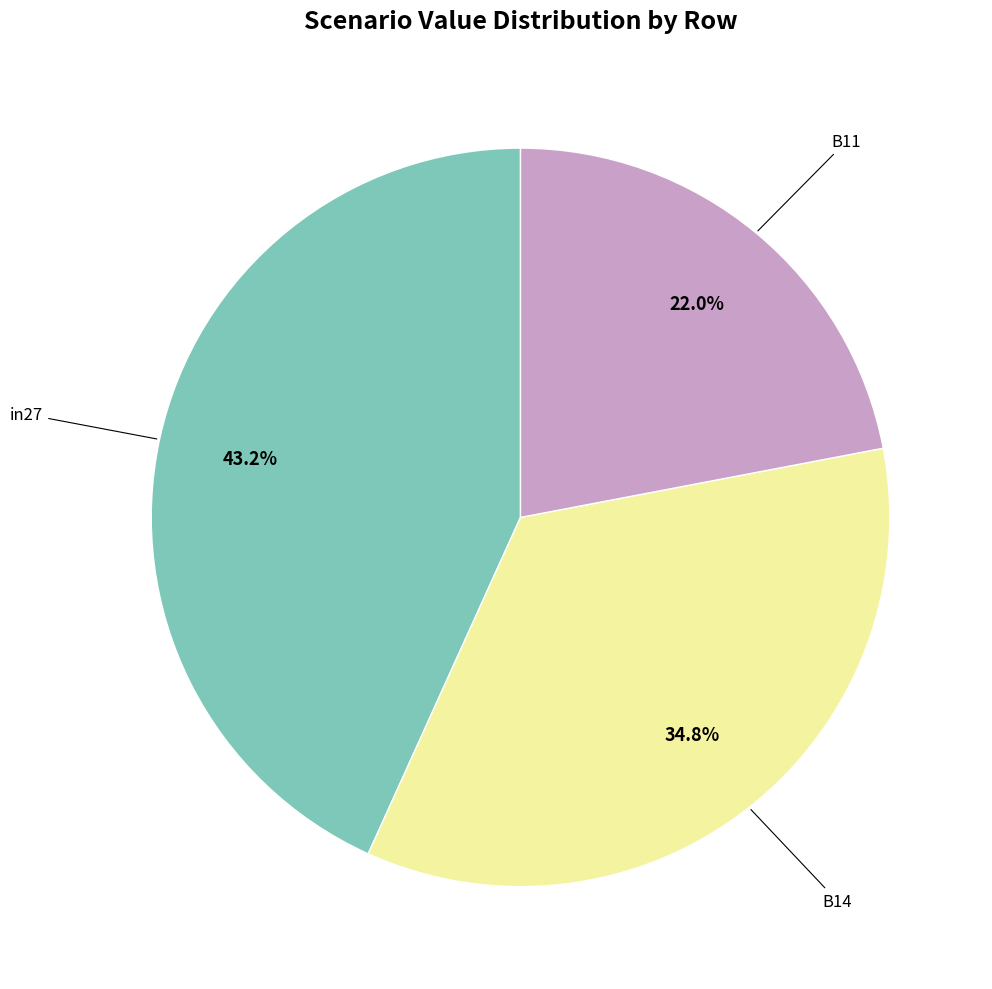

Is there a majority slice in this chart?

No